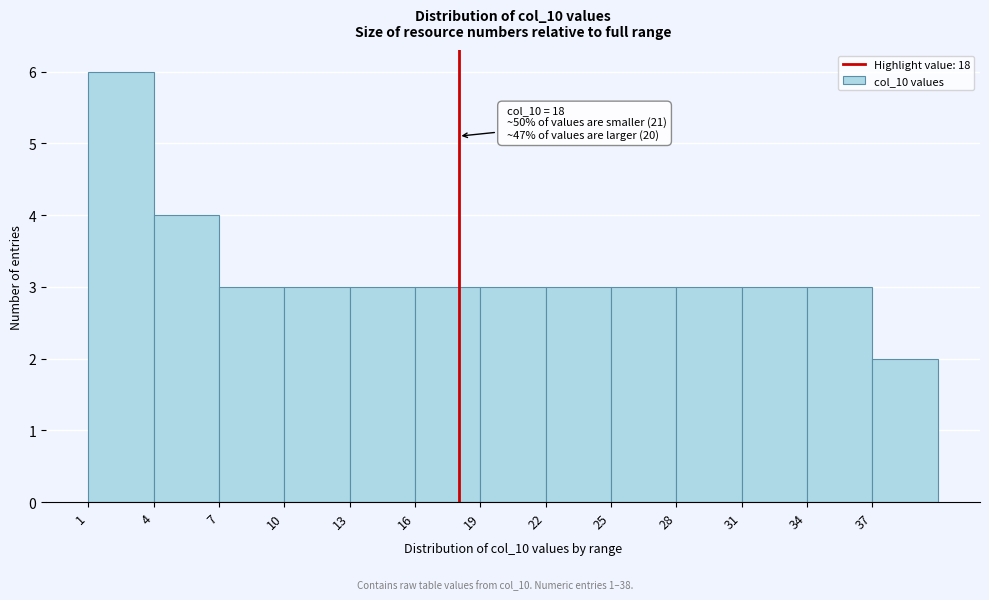

Over which range of the x-axis is the bar tallest?

1 to 4